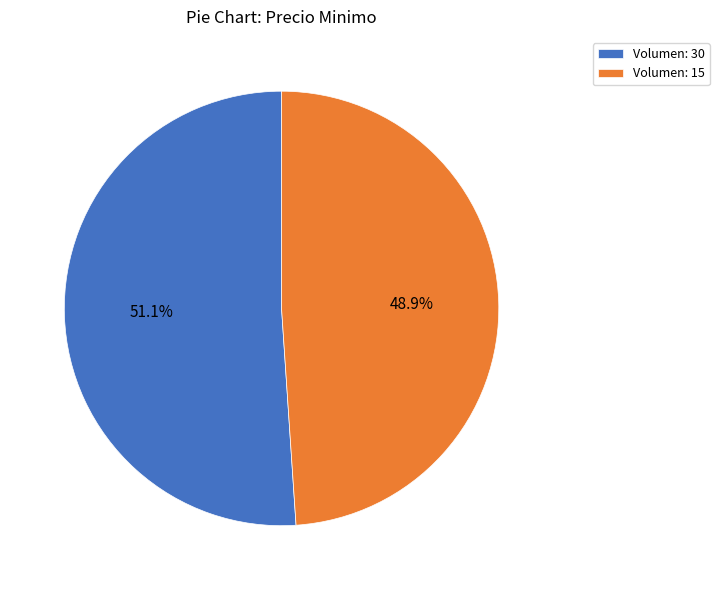

What is the largest slice in the pie chart?

Volumen: 30